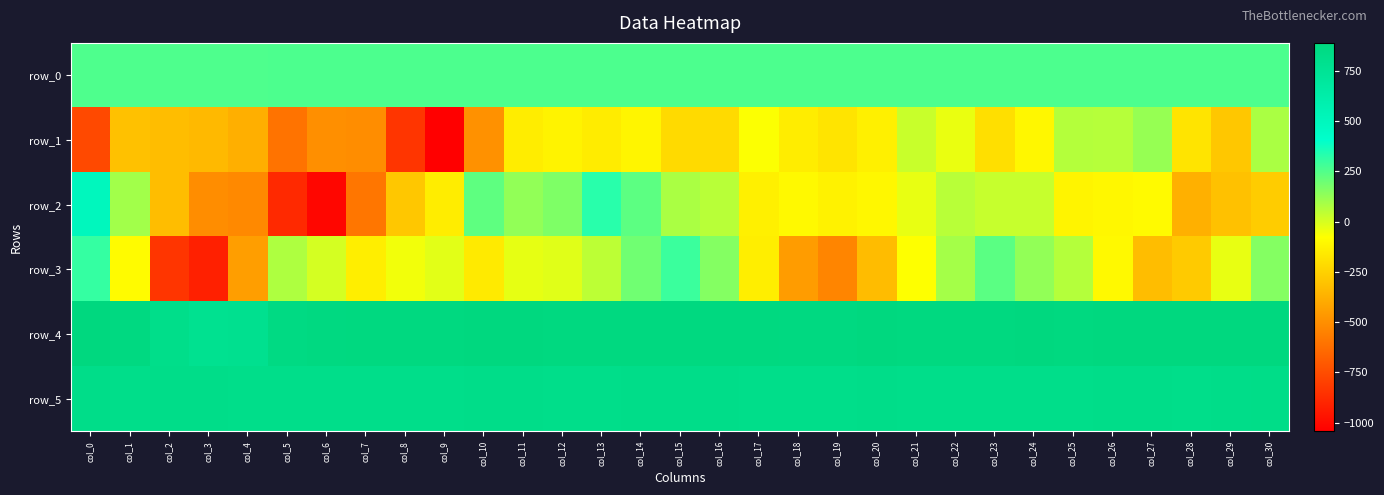

What is the approximate value of row_2 at col_29?

-308.0